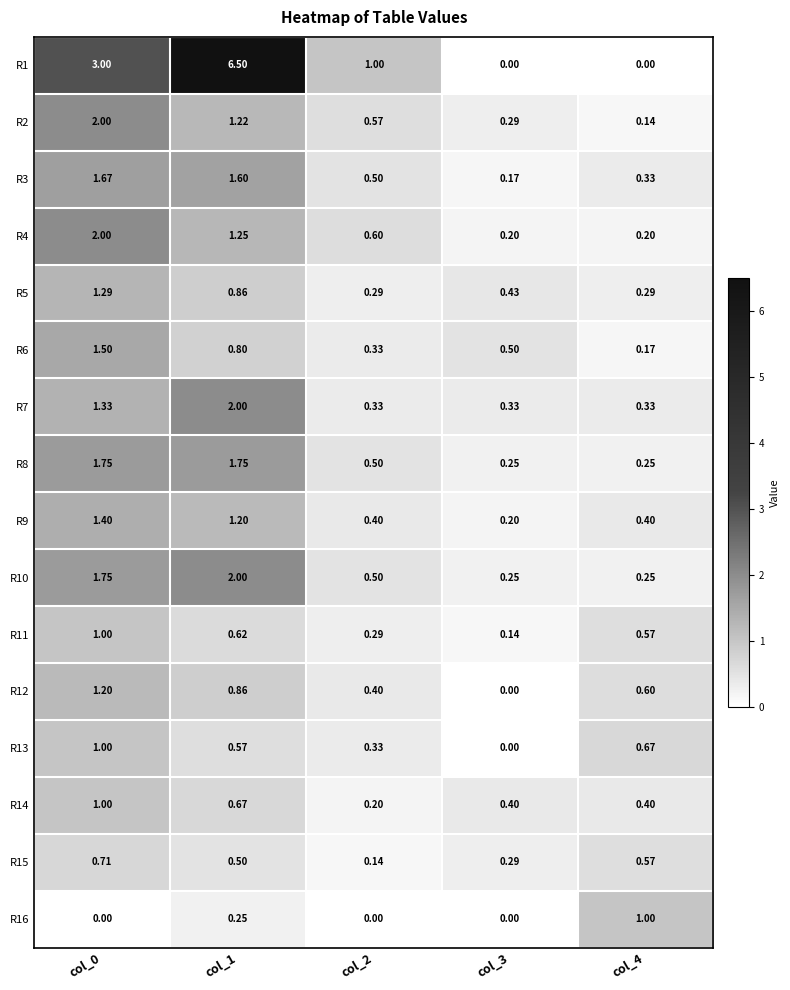

Is the value of R14 at col_1 greater than the value of R4 at col_4?

Yes